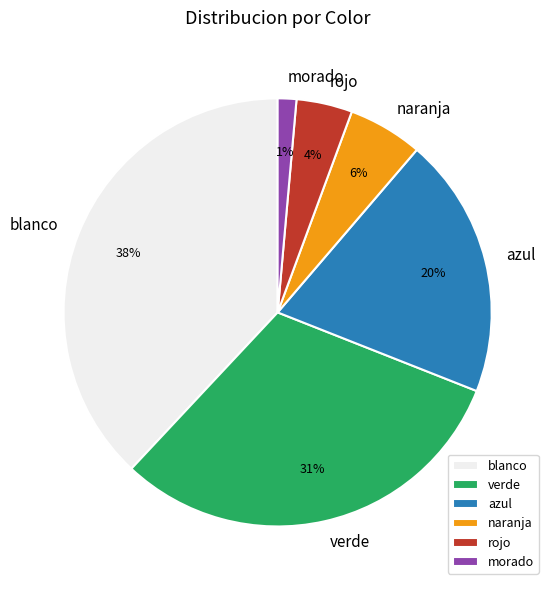

Which slice is the largest?

blanco